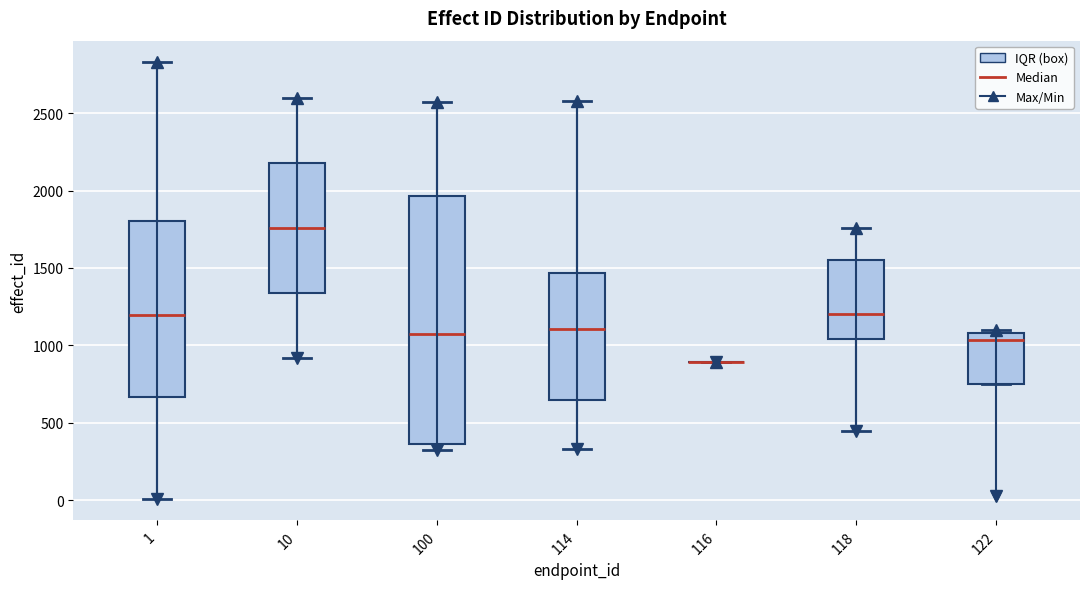

Where does the median line of the box at x = 118 sit on the y-axis? The values are not printed on the chart, so give them approximately, as read against the axis.

1200